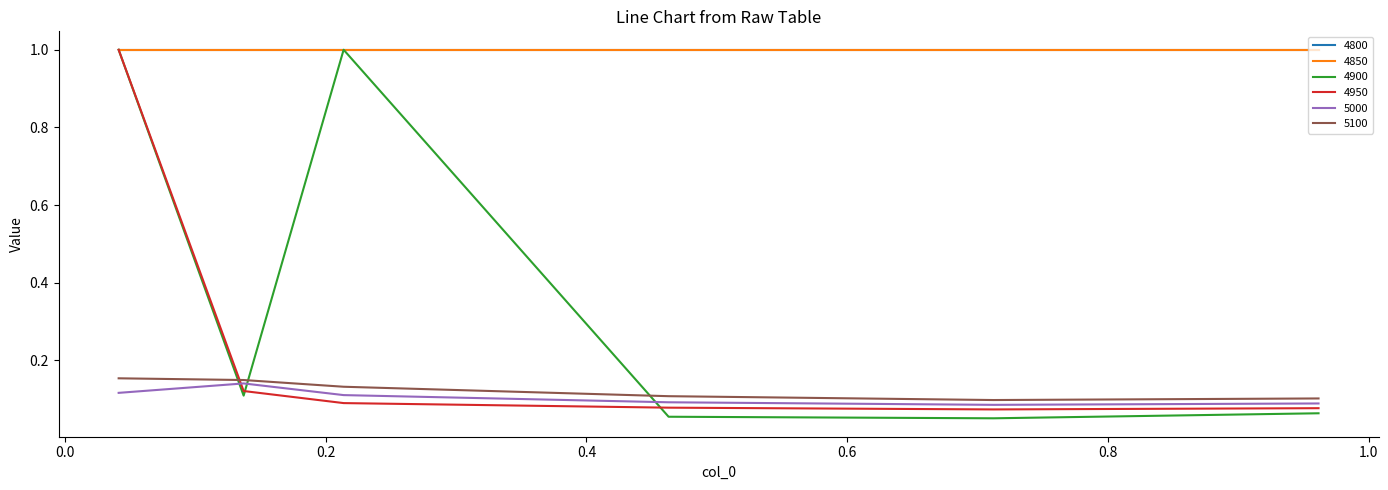

At which category does 4900 reach its first local peak?

0.2136986301369863